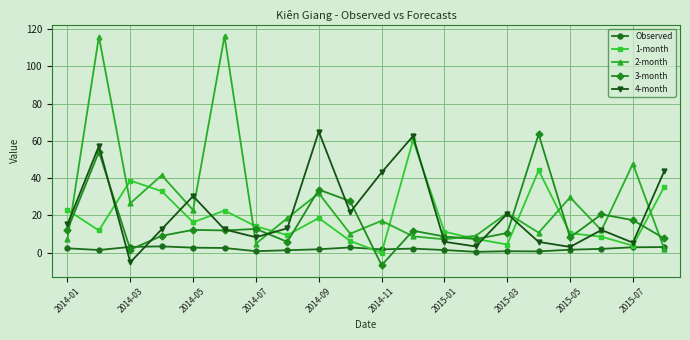

What is the greatest value displayed?

116.2